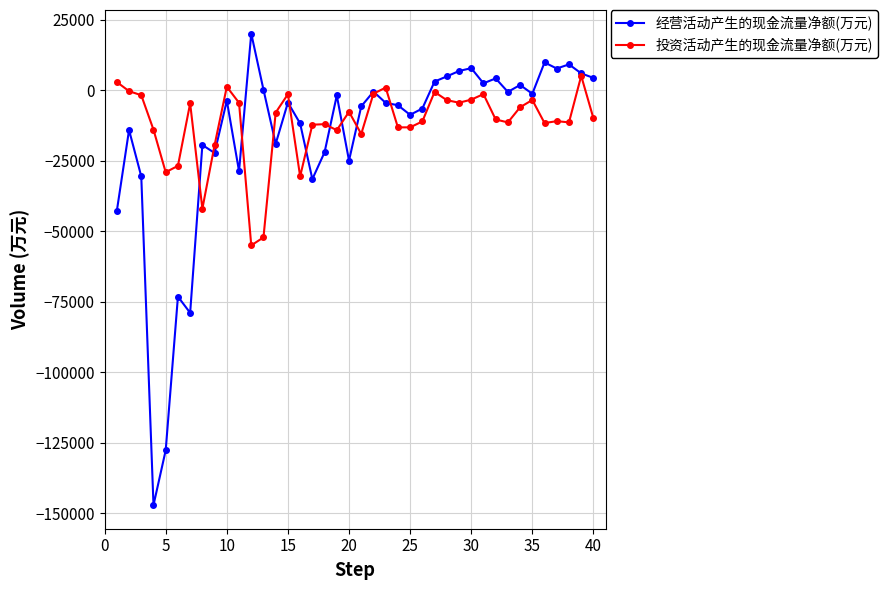

Rank the series by their maximum value, from highest to lowest.

经营活动产生的现金流量净额(万元), 投资活动产生的现金流量净额(万元)